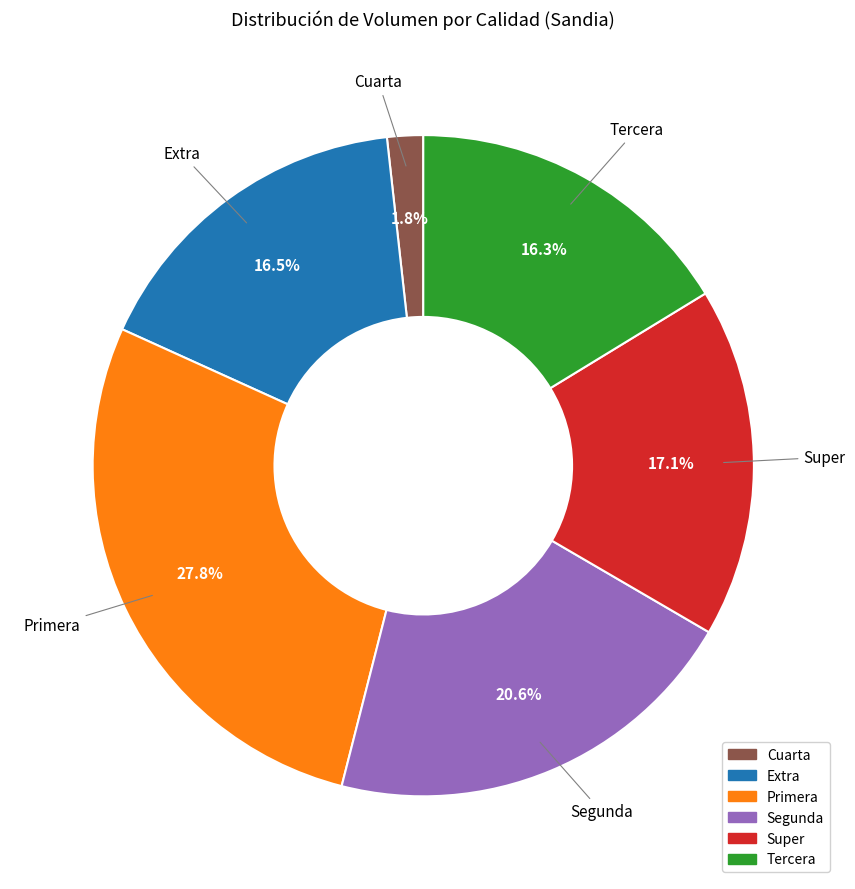

Is there any slice that represents more than half of the pie?

No